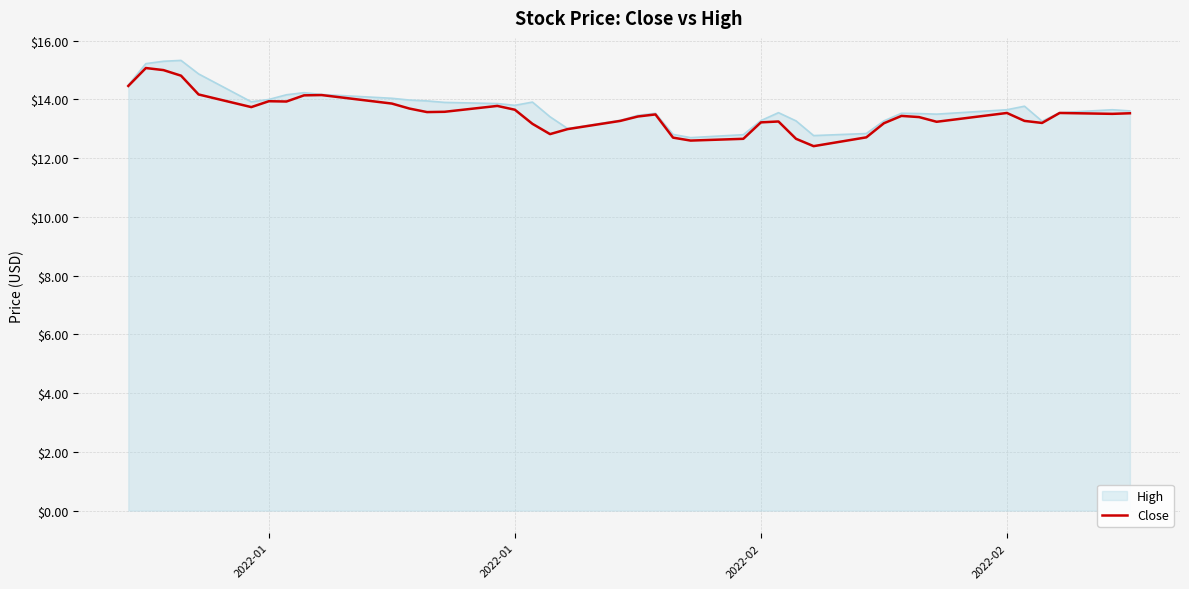

What is the greatest value displayed?

15.3